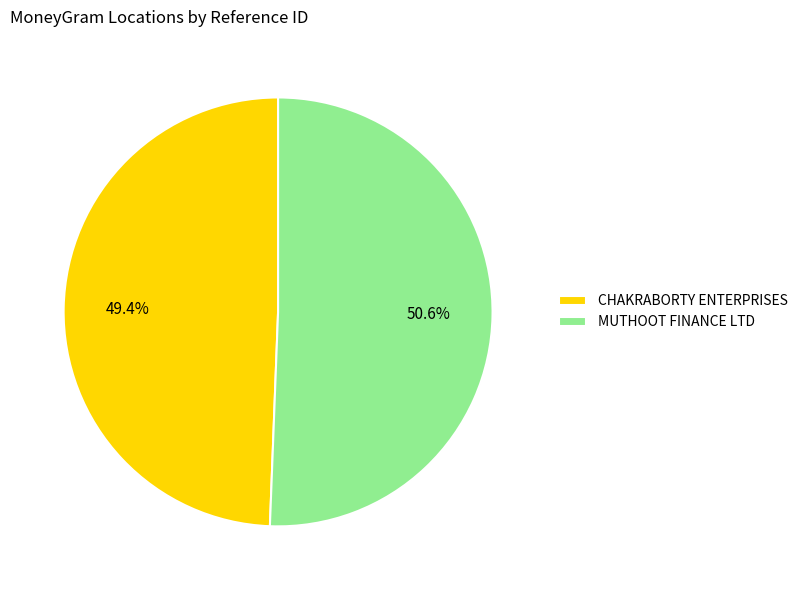

Is it true that CHAKRABORTY ENTERPRISES is 49% of the pie?

True